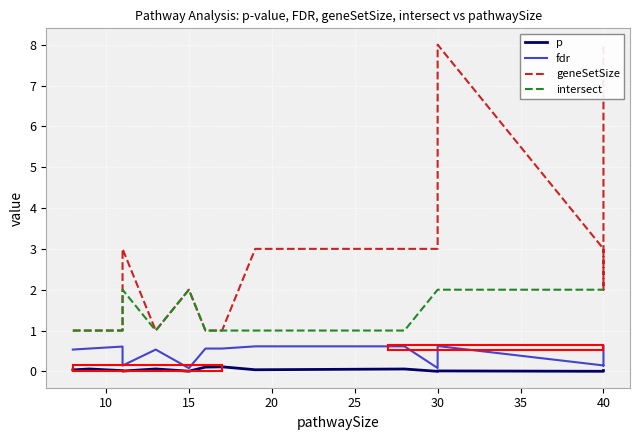

How many data points in geneSetSize are less than 3?

10